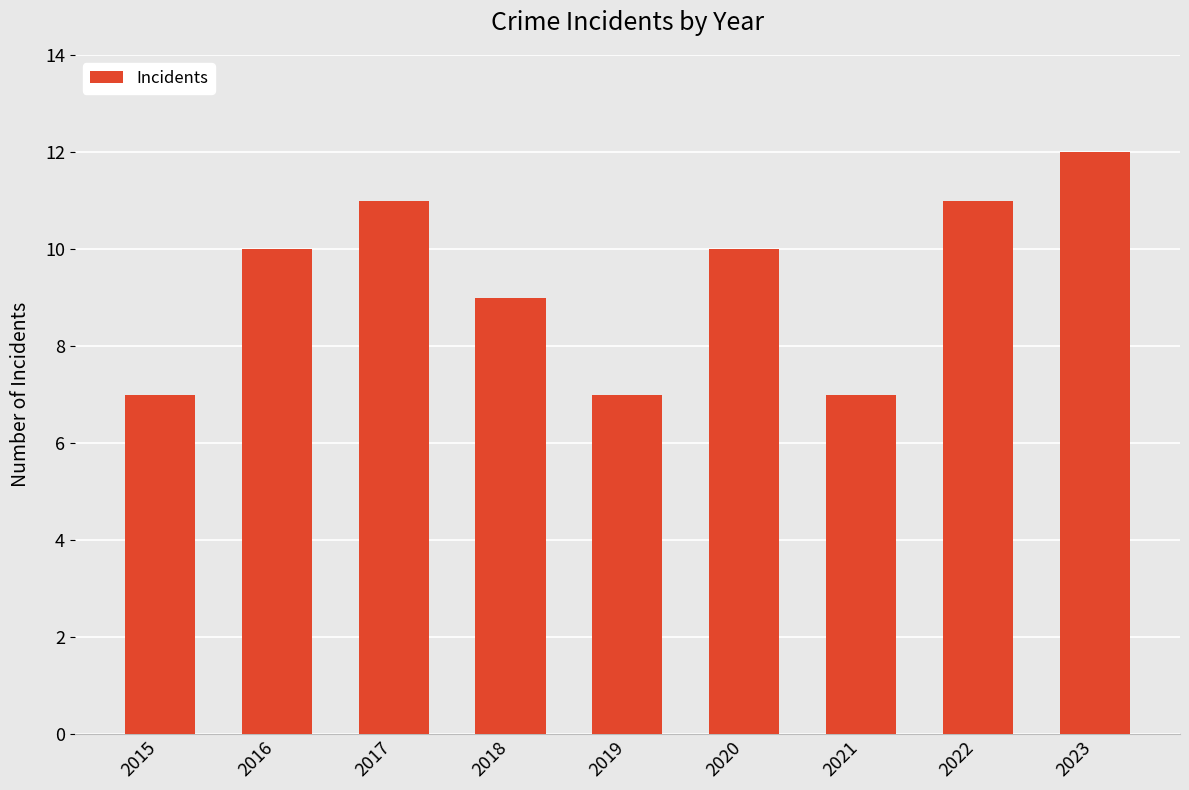

What is the ratio of the value at 2019 to the value at 2021?

1.0